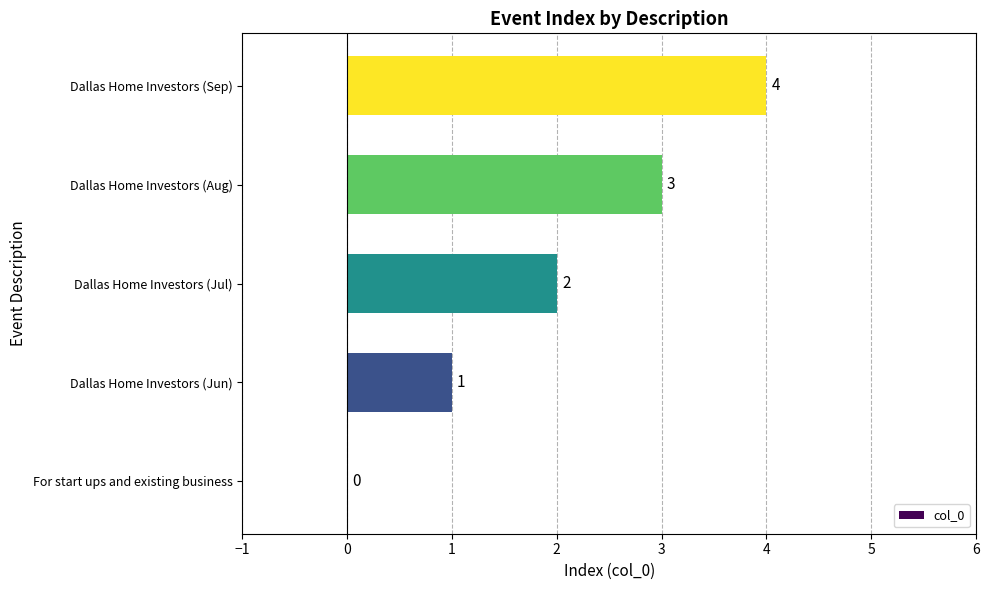

At which category does the chart reach its peak across all series?

Dallas Home Investors (Sep)